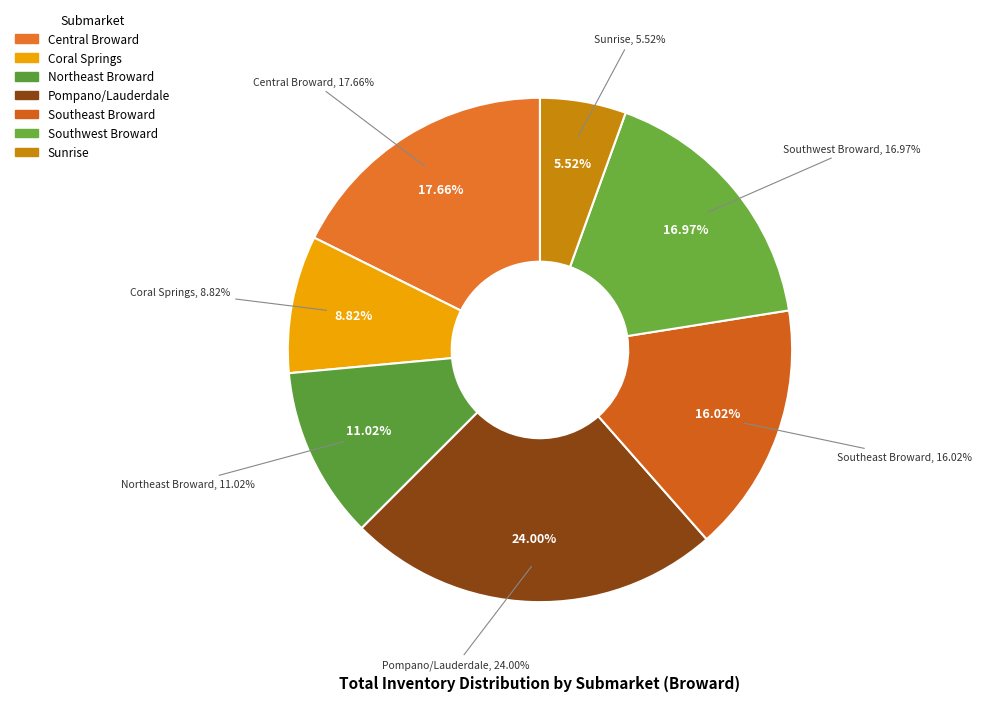

Which slice is the smallest?

Sunrise